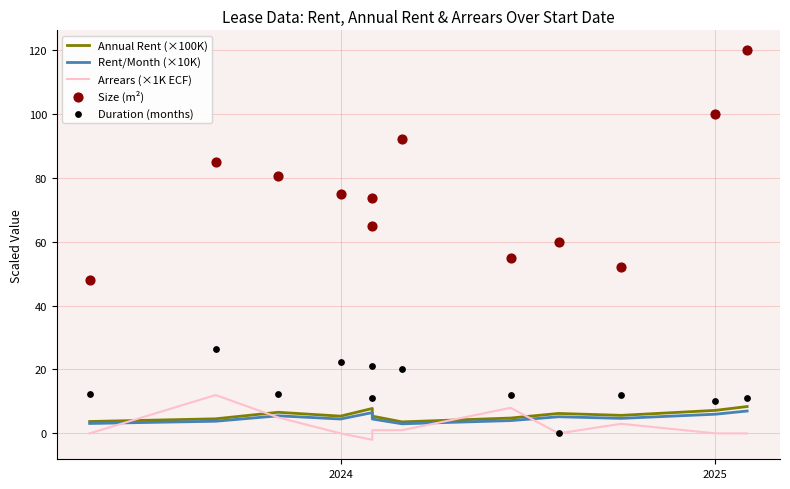

Which series has the largest total across all categories?

Size (m²)